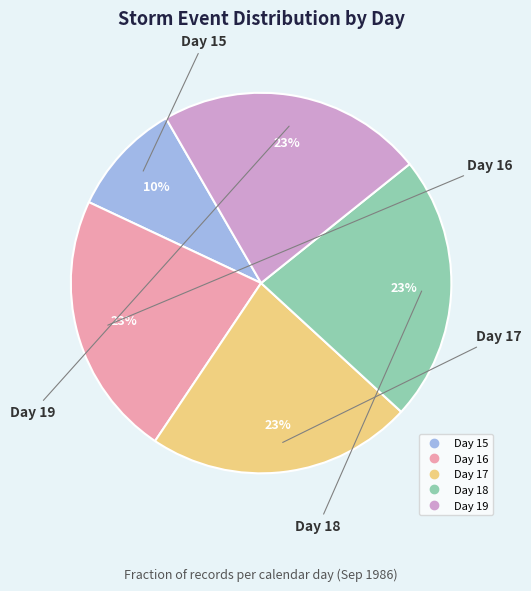

Approximately how many times larger is the value at Day 18 compared to Day 15?

2.3